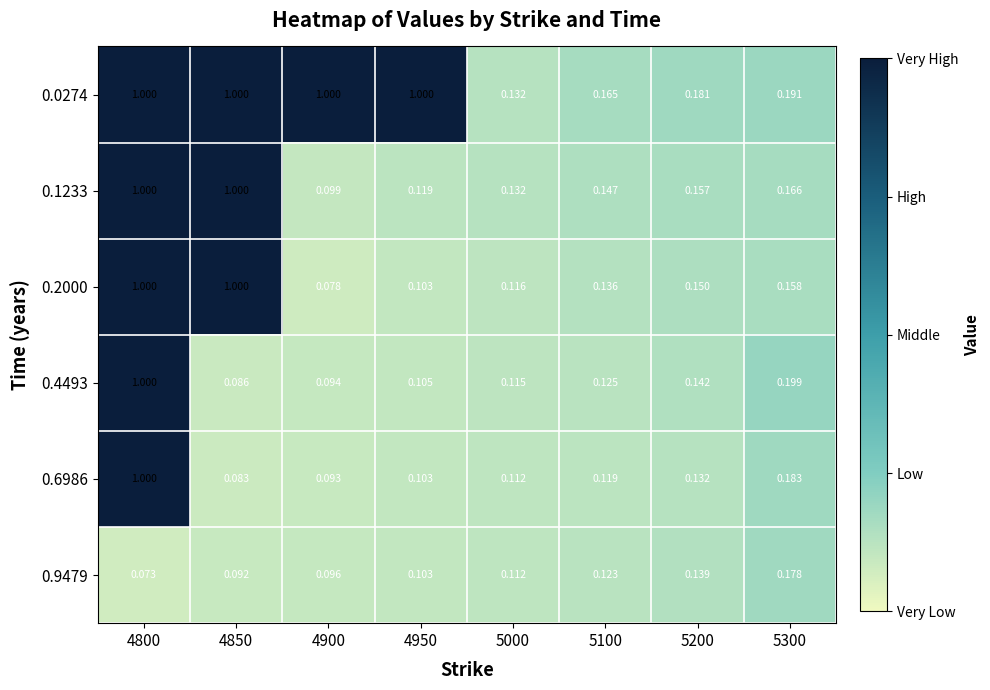

Is the value of 0.4493 at 4900 greater than the value of 0.9479 at 4850?

Yes